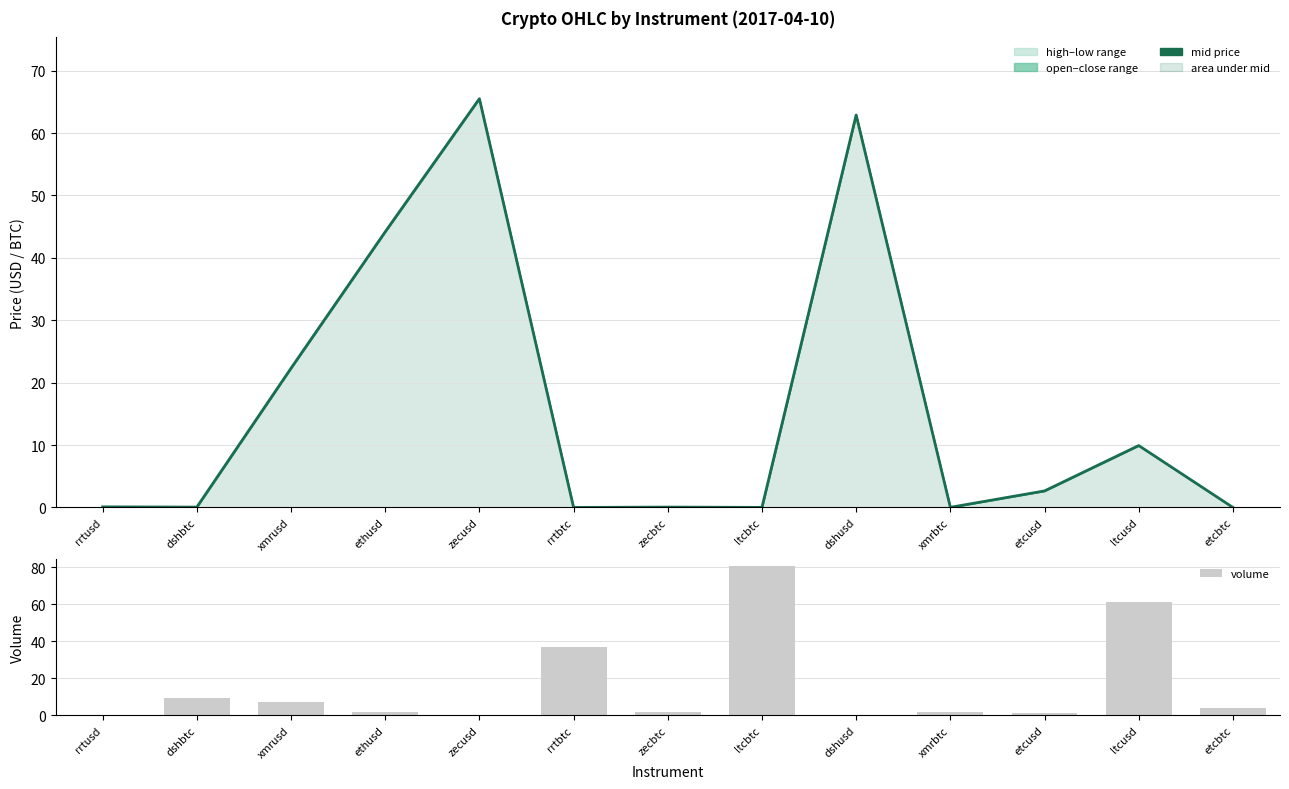

What is the maximum value for volume?

80.6